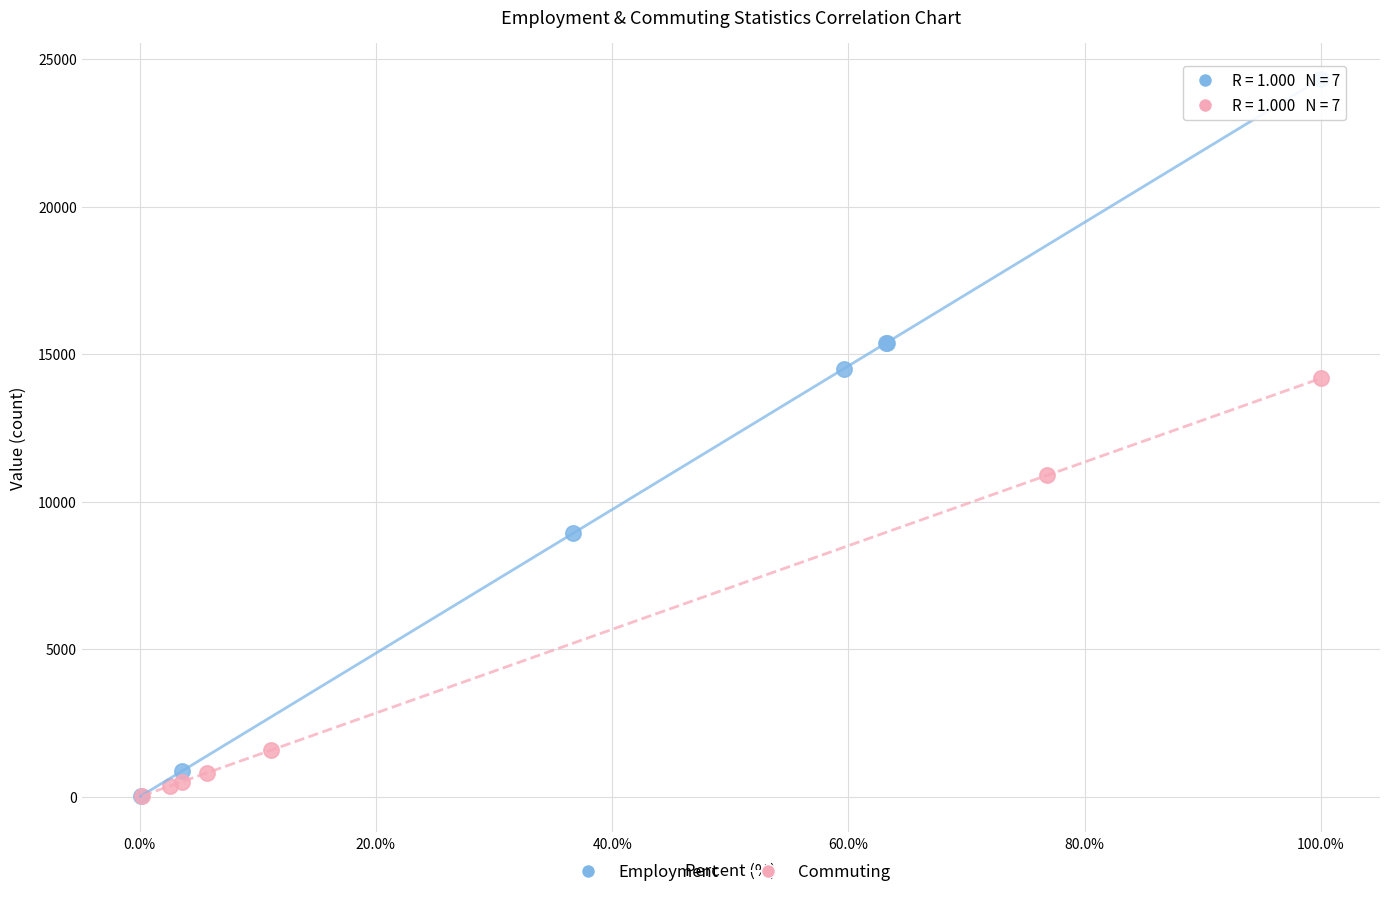

What are all the series names shown in the legend?

Employment, Commuting